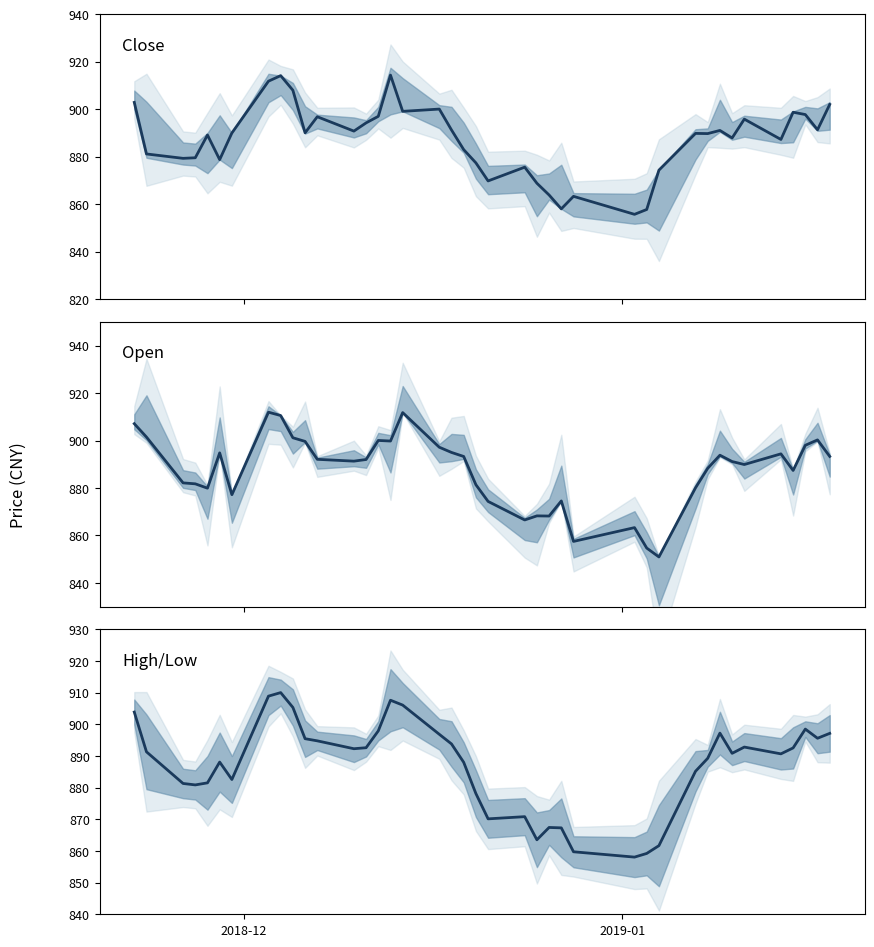

How many intersections are there between Close Price and Open Price?

25